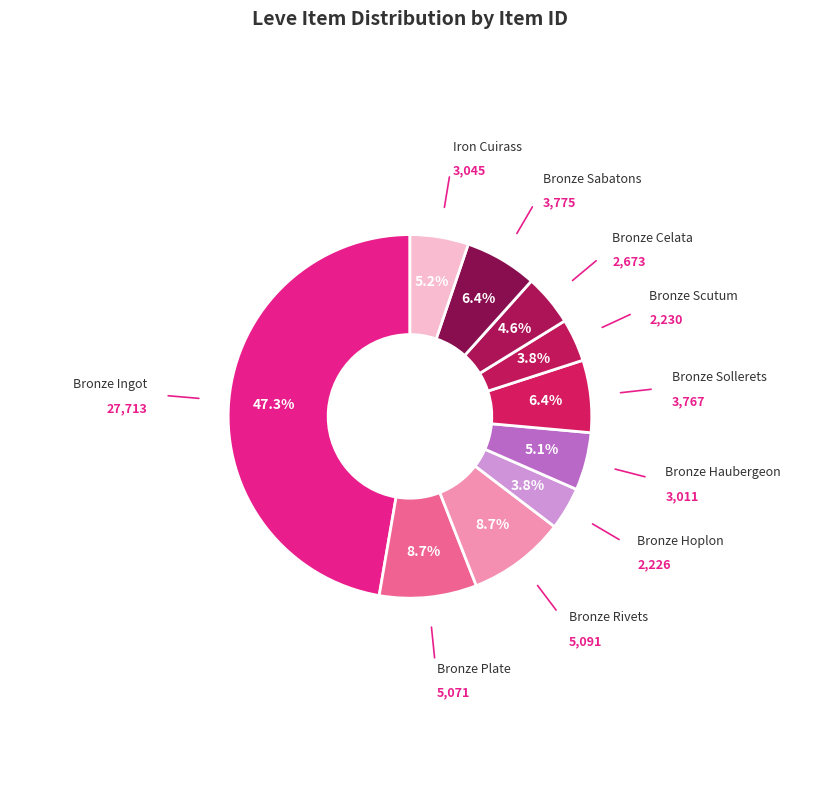

Count the number of slices in the pie.

10